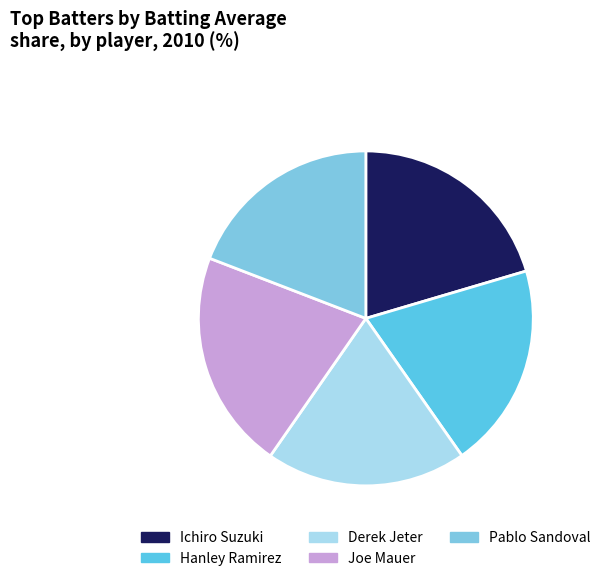

Between Pablo Sandoval and Joe Mauer, which is larger?

Joe Mauer